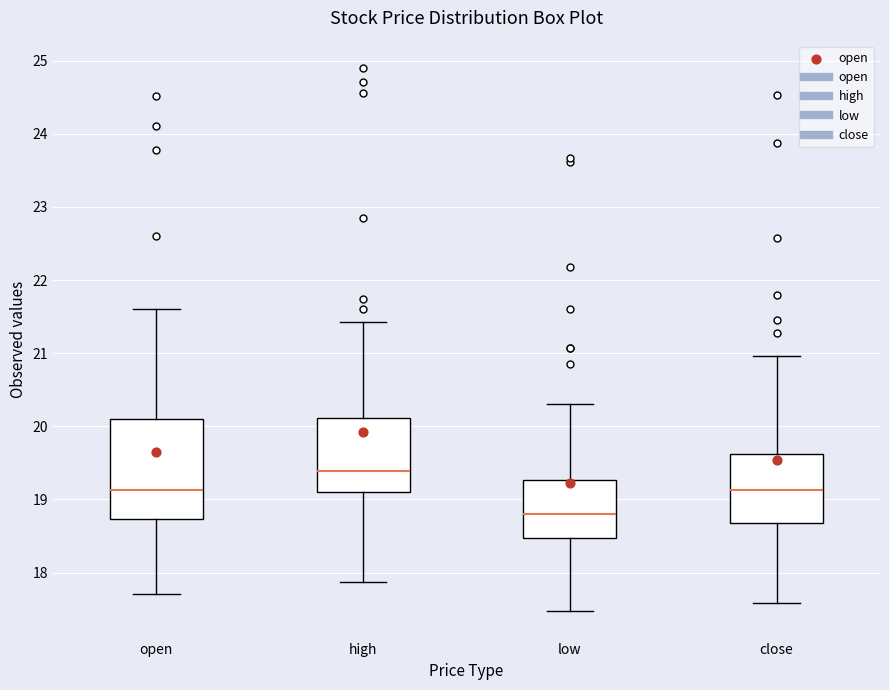

Which box is the tallest, from its lower edge to its upper edge?

open